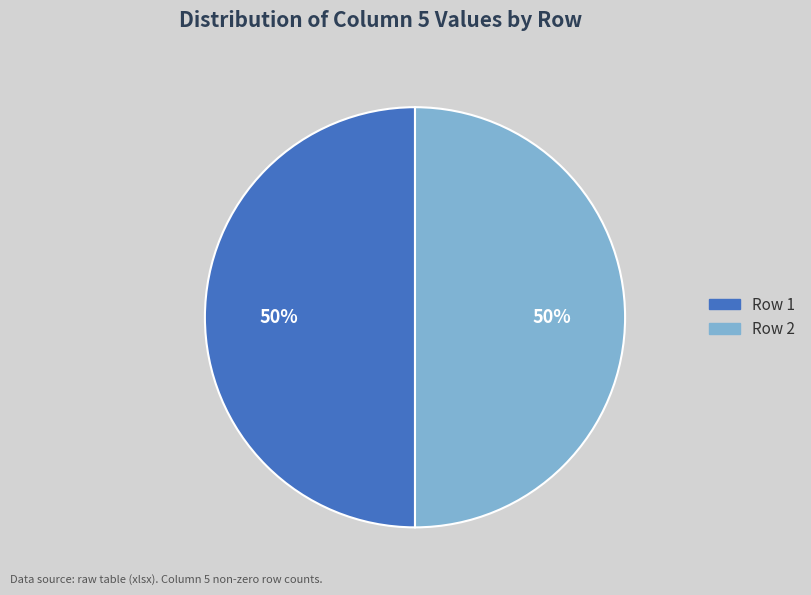

The Row 1 slice represents 58% of the pie. True or false?

False